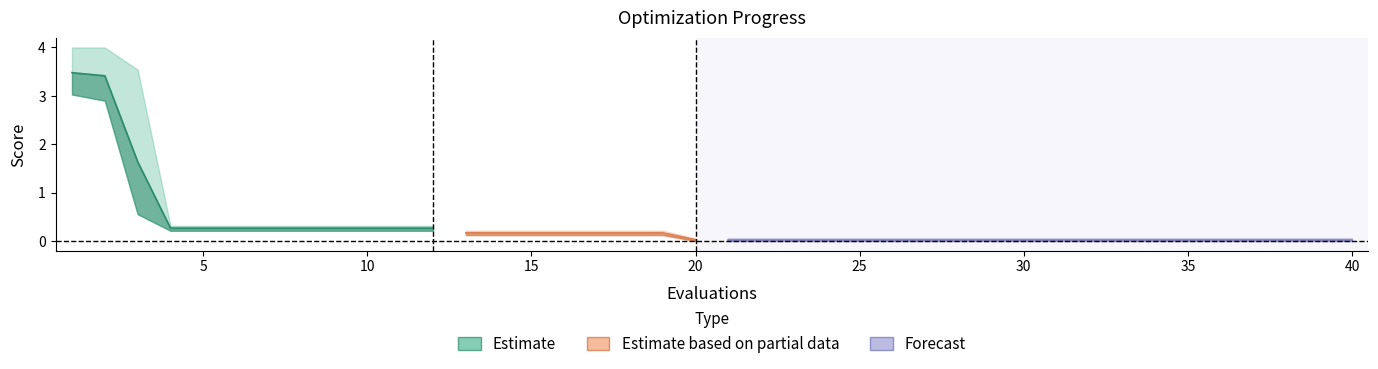

Reading left to right, what are all the values shown in this chart?

mean: 1=3.5	2=3.4	3=1.6	4=0.3	5=0.3	6=0.3	7=0.3	8=0.3	9=0.3	10=0.3	11=0.3	12=0.3	13=0.2	14=0.2	15=0.2	16=0.2	17=0.2	18=0.2	19=0.2	20=0.0	21=0.0	22=0.0	23=0.0	24=0.0	25=0.0	26=0.0	27=0.0	28=0.0	29=0.0	30=0.0	31=0.0	32=0.0	33=0.0	34=0.0	35=0.0	36=0.0	37=0.0	38=0.0	39=0.0	40=0.0
best: 1=3.0	2=2.9	3=0.6	4=0.2	5=0.2	6=0.2	7=0.2	8=0.2	9=0.2	10=0.2	11=0.2	12=0.2	13=0.1	14=0.1	15=0.1	16=0.1	17=0.1	18=0.1	19=0.1	20=0.0	21=0.0	22=0.0	23=0.0	24=0.0	25=0.0	26=0.0	27=0.0	28=0.0	29=0.0	30=0.0	31=0.0	32=0.0	33=0.0	34=0.0	35=0.0	36=0.0	37=0.0	38=0.0	39=0.0	40=0.0
worst: 1=4.0	2=4.0	3=3.5	4=0.3	5=0.3	6=0.3	7=0.3	8=0.3	9=0.3	10=0.3	11=0.3	12=0.3	13=0.2	14=0.2	15=0.2	16=0.2	17=0.2	18=0.2	19=0.2	20=0.1	21=0.1	22=0.1	23=0.1	24=0.1	25=0.1	26=0.1	27=0.1	28=0.1	29=0.1	30=0.1	31=0.1	32=0.1	33=0.1	34=0.1	35=0.1	36=0.1	37=0.1	38=0.1	39=0.1	40=0.1